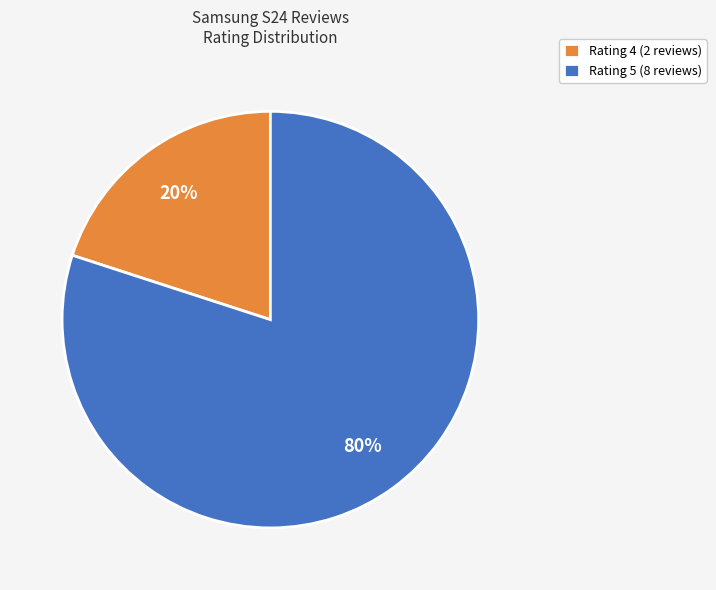

Count the number of slices in the pie.

2